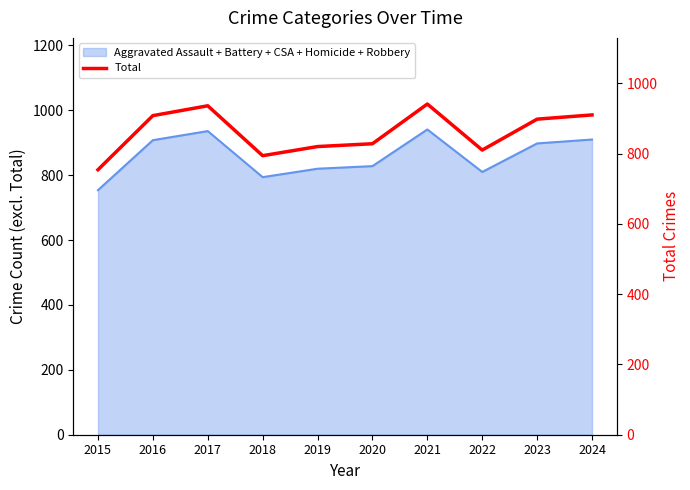

What is the change in value from 2019 to 2020?

+8